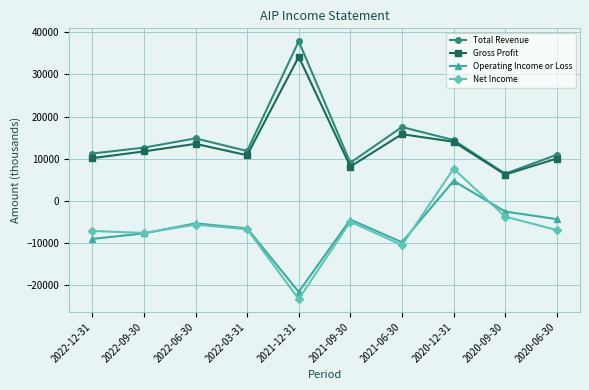

At which category does Operating Income or Loss reach its first local valley?

2021-12-31